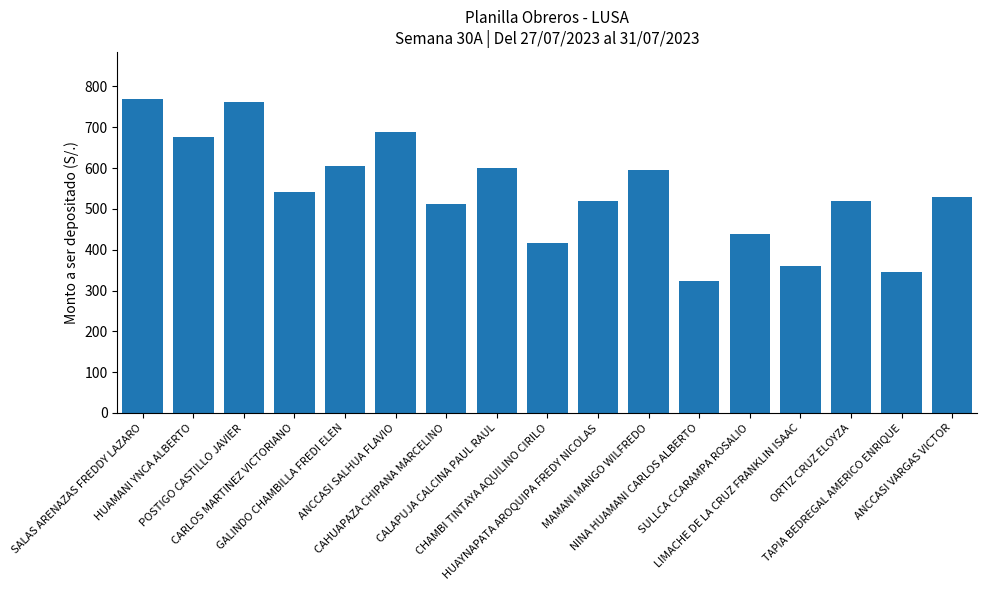

What is the average value?

541.2